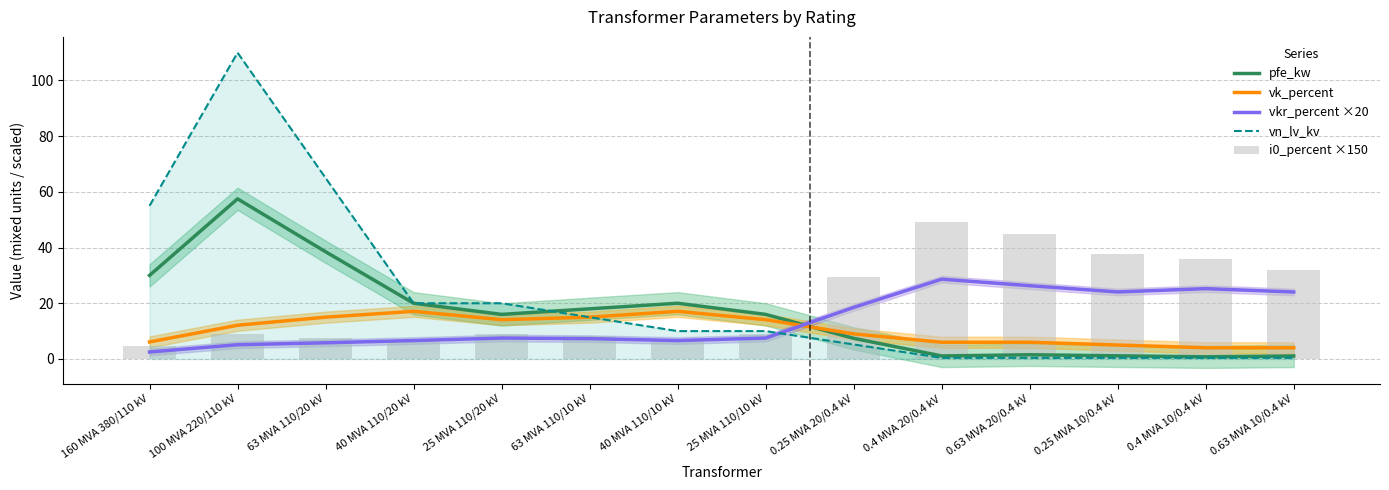

Rank the series by their maximum value, from lowest to highest.

vk_percent, vkr_percent ×20, i0_percent ×150, pfe_kw, vn_lv_kv